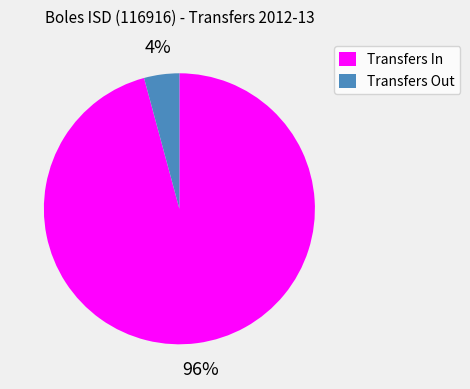

Rank the categories by value from highest to lowest.

Transfers In, Transfers Out